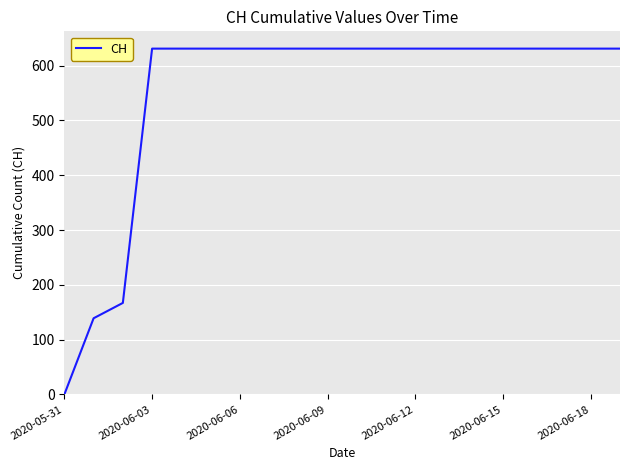

What is the greatest value displayed?

631